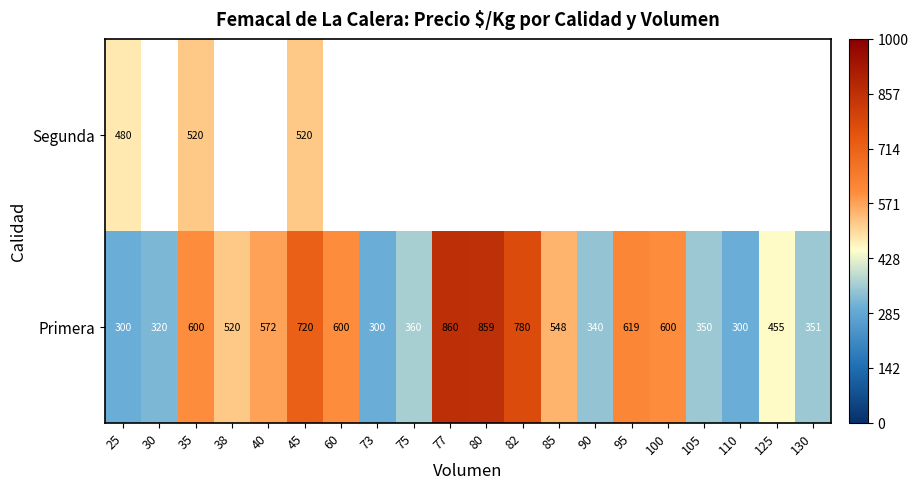

What is the highest value of the Primera series?

860